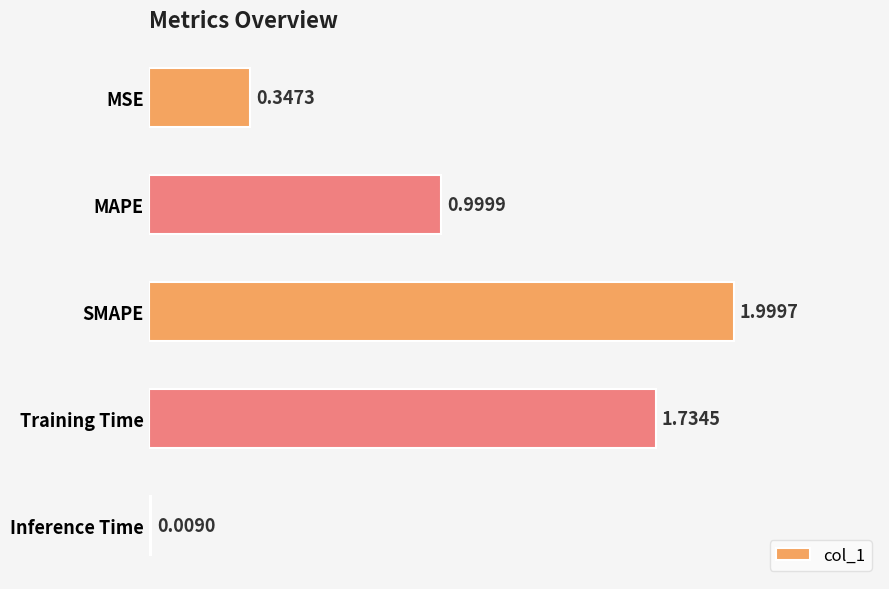

How many bars are there in total?

5